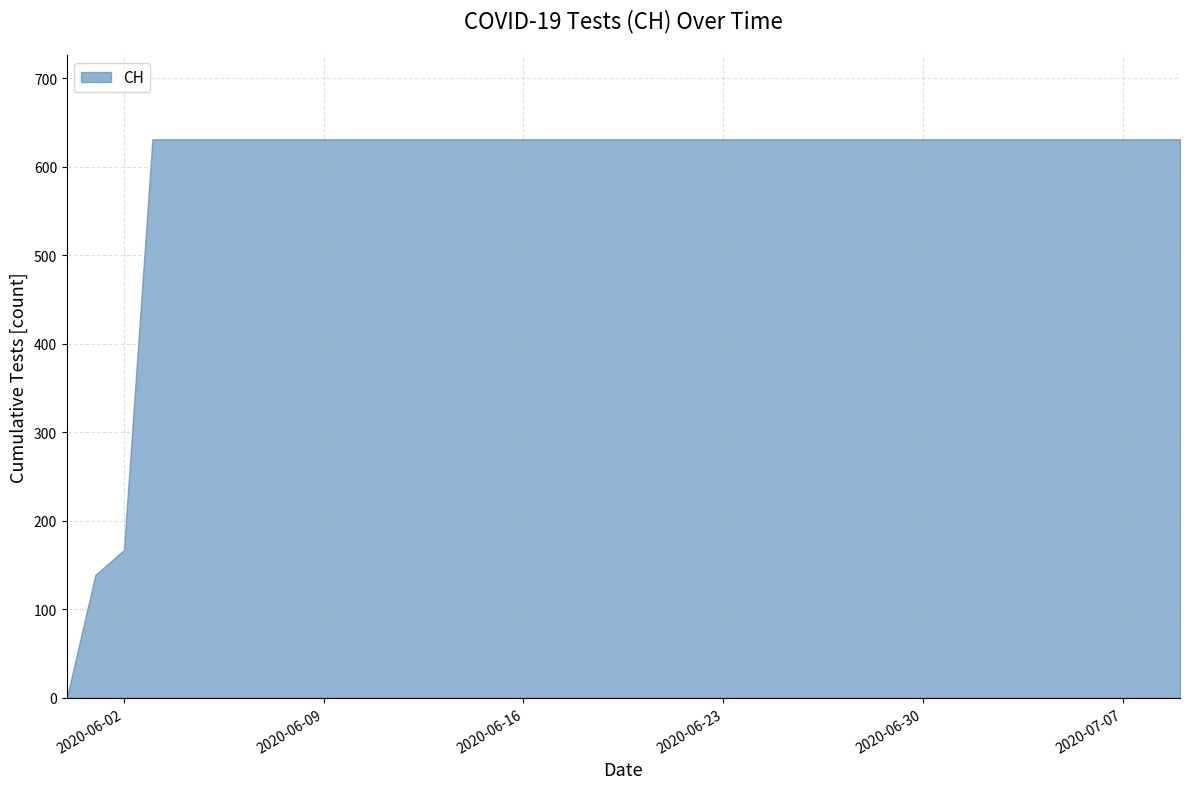

Which category has the lowest value across all series?

2020-05-31